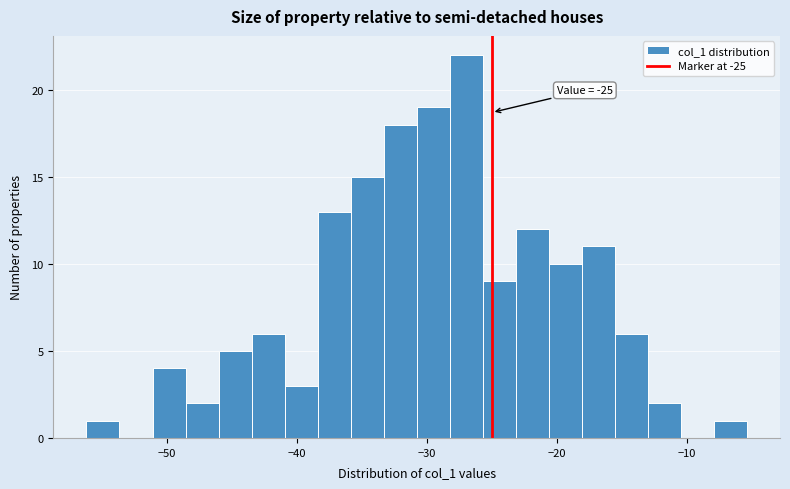

Around what value on the x-axis is the tallest bar? Give the approximate position of its centre, as read against the axis.

-27